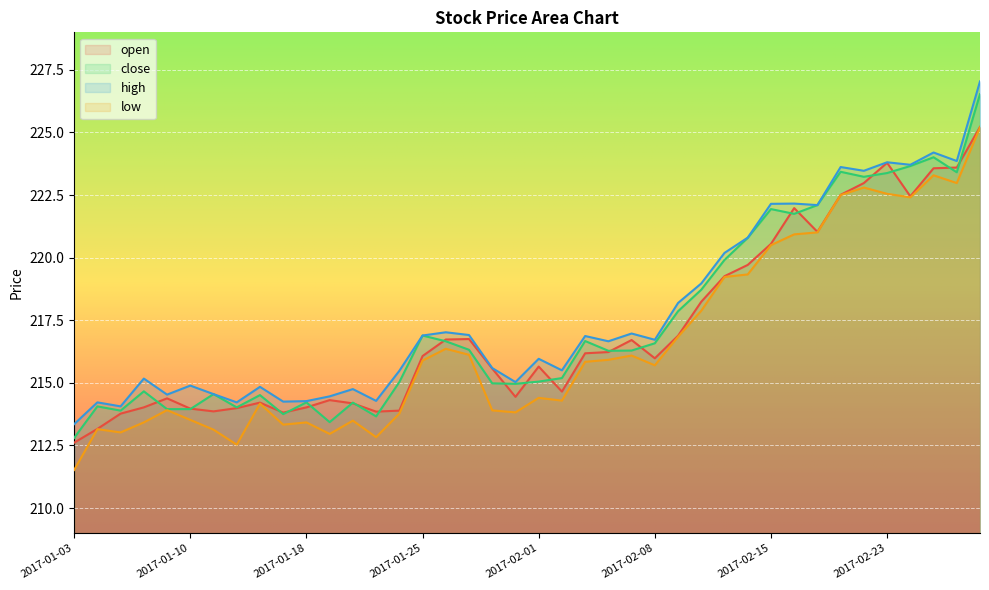

At which label does high first exceed 216?

2017-01-25